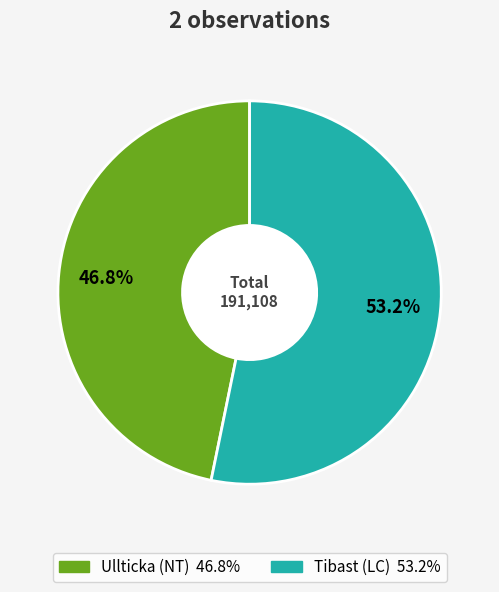

To the nearest percent, what is the difference between the Ullticka (NT) and Tibast (LC) slice percentages?

6%